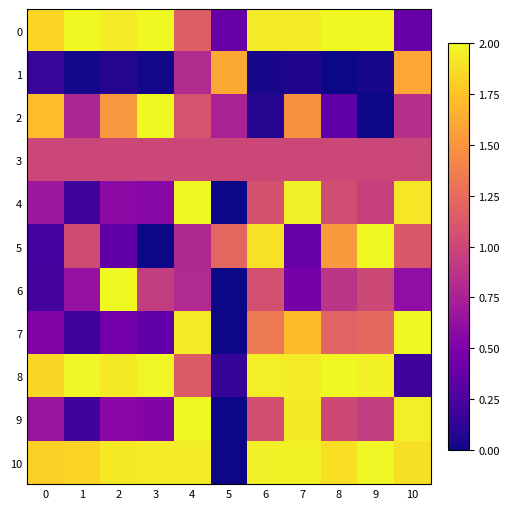

At 8, list the series in order from largest to smallest.

0, 8, 10, 5, 7, 4, 9, 3, 6, 2, 1